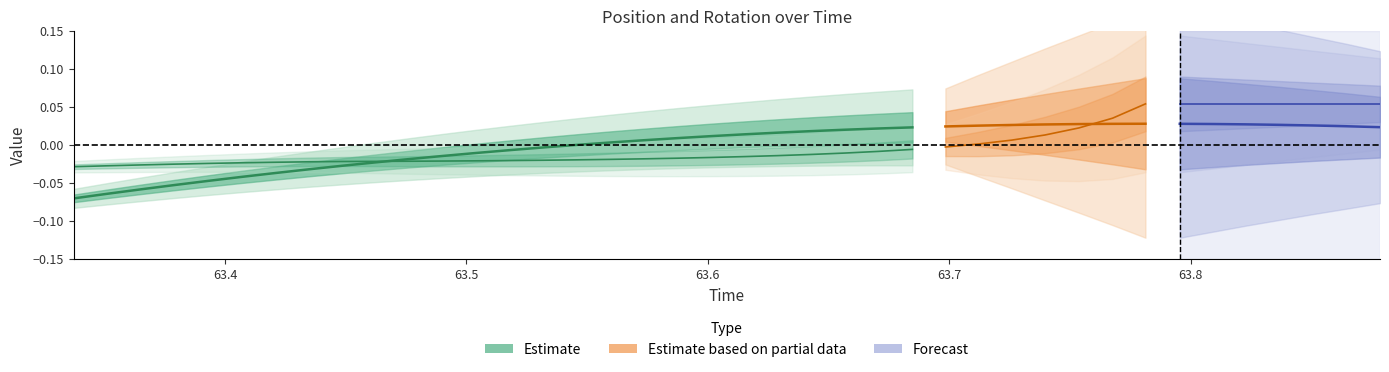

Reading left to right, transcribe all the data shown in this chart.

-0.1	-0.1	-0.1	-0.1	-0.0	-0.0	-0.0	-0.0	-0.0	-0.0	-0.0	-0.0	-0.0	-0.0	-0.0	-0.0	0.0	0.0	0.0	0.0	0.0	0.0	0.0	0.0	0.0	0.0